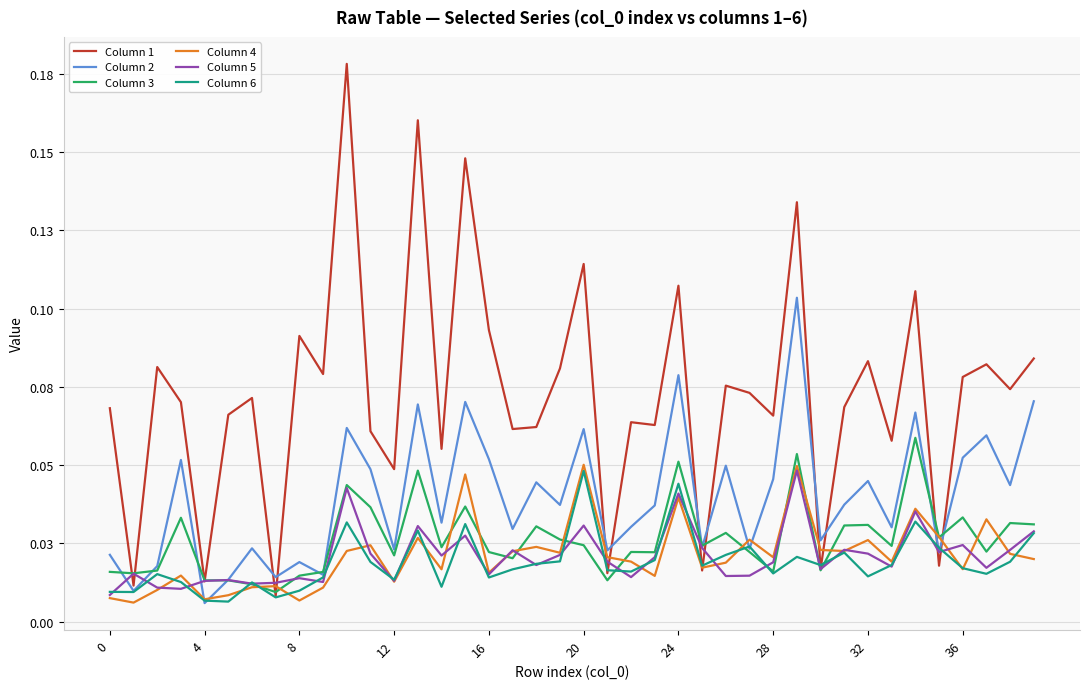

Which series has the widest spread of values?

Column 1